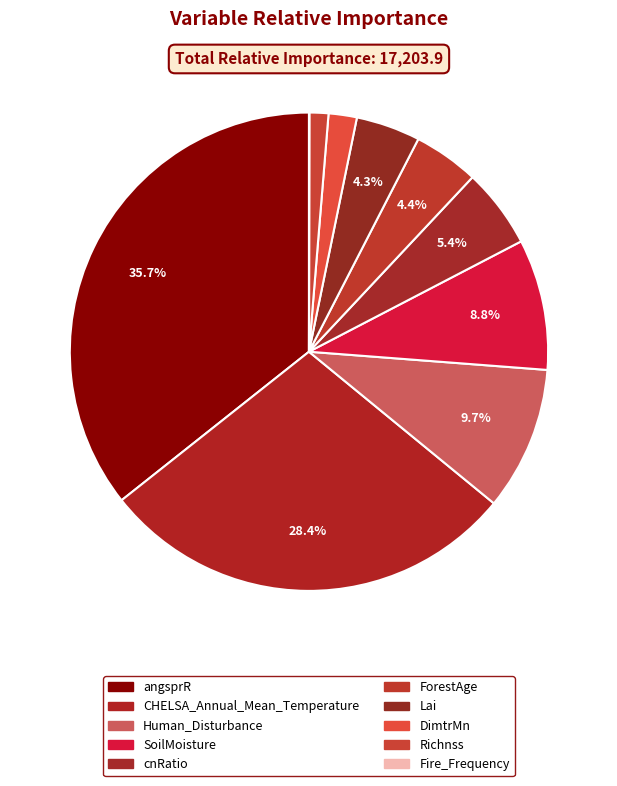

How many slices are in this pie chart?

10